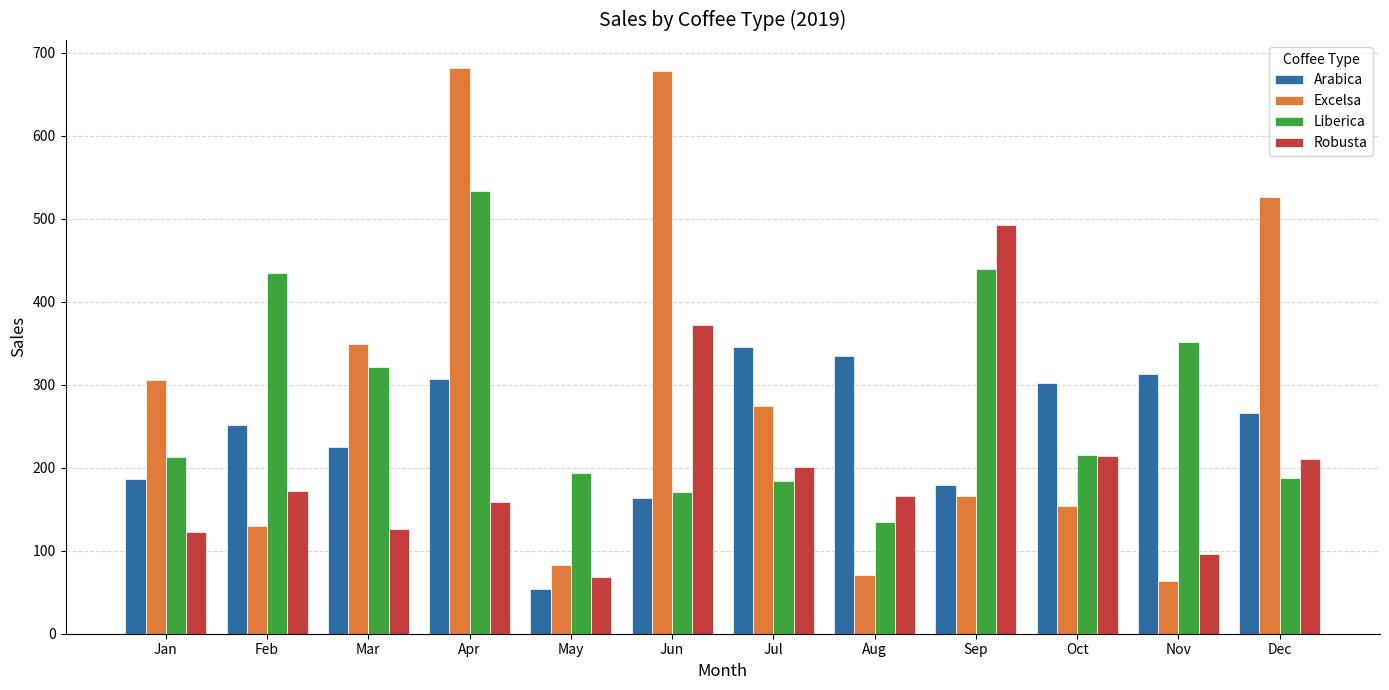

At Aug, list the series in order from largest to smallest.

Arabica, Robusta, Liberica, Excelsa